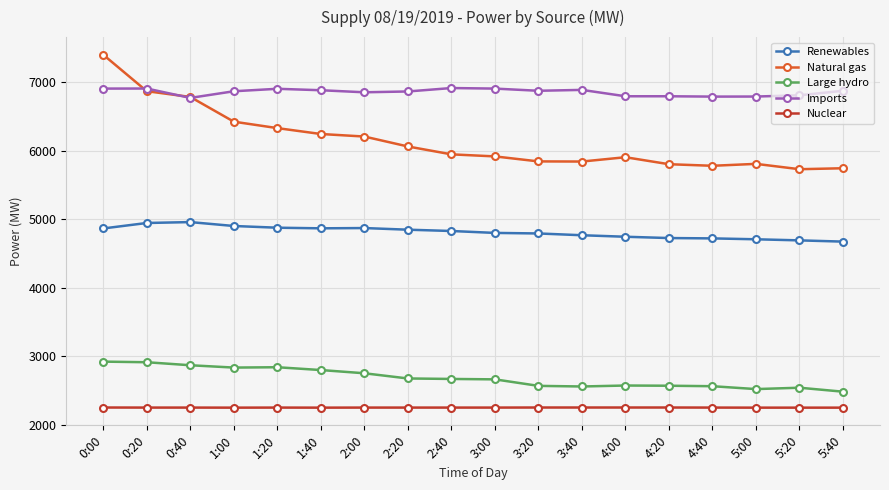

Which series has the largest range (max minus min)?

Natural gas